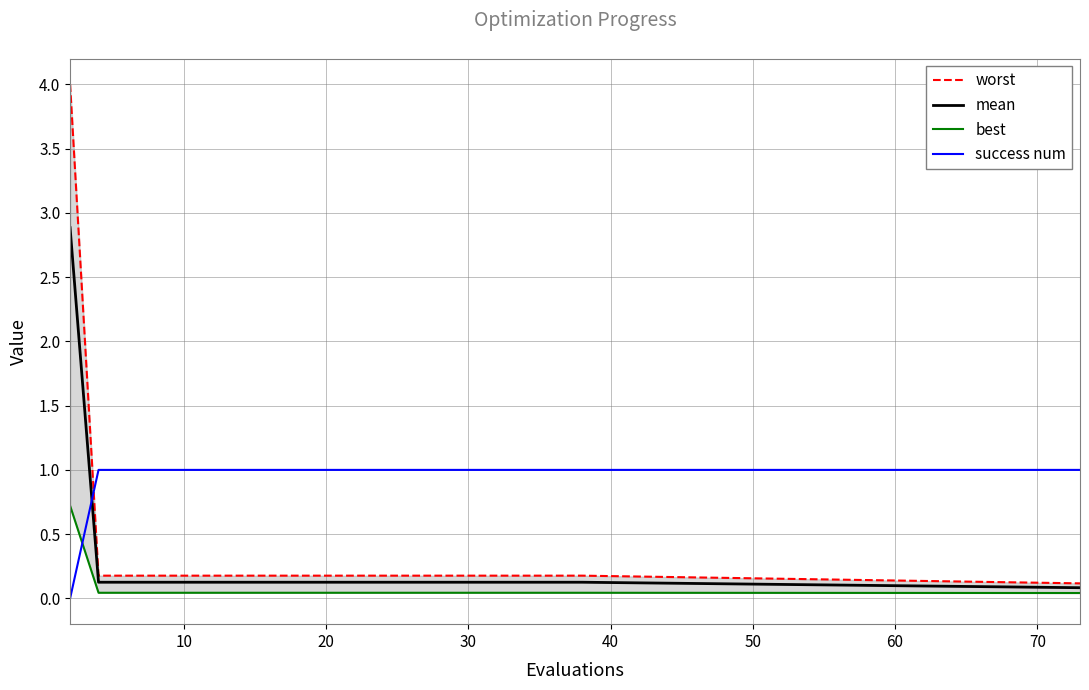

Reading left to right, transcribe all the data shown in this chart.

worst: 4.0	0.2	0.2	0.2	0.2	0.2	0.2	0.2	0.2	0.2	0.2	0.2	0.2	0.2	0.2	0.2	0.2	0.2	0.2	0.1
mean: 2.9	0.1	0.1	0.1	0.1	0.1	0.1	0.1	0.1	0.1	0.1	0.1	0.1	0.1	0.1	0.1	0.1	0.1	0.1	0.1
best: 0.7	0.0	0.0	0.0	0.0	0.0	0.0	0.0	0.0	0.0	0.0	0.0	0.0	0.0	0.0	0.0	0.0	0.0	0.0	0.0
success num: 0.0	1.0	1.0	1.0	1.0	1.0	1.0	1.0	1.0	1.0	1.0	1.0	1.0	1.0	1.0	1.0	1.0	1.0	1.0	1.0